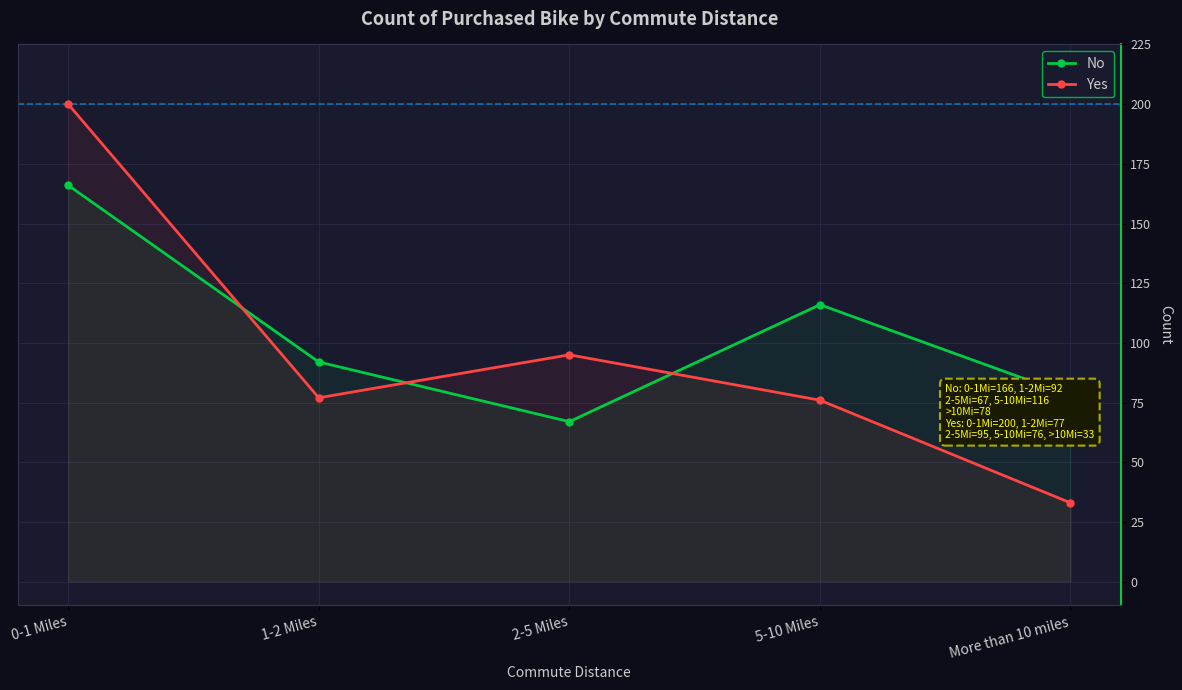

What is the sum of the No values at More than 10 miles and 0-1 Miles?

244